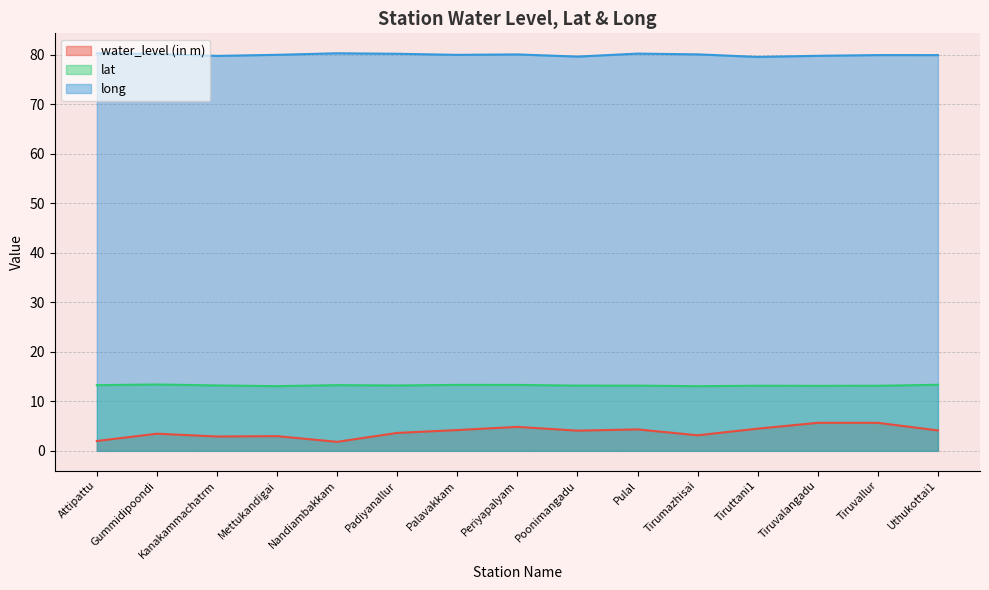

What is the label of the 14th point from the left?

Tiruvallur